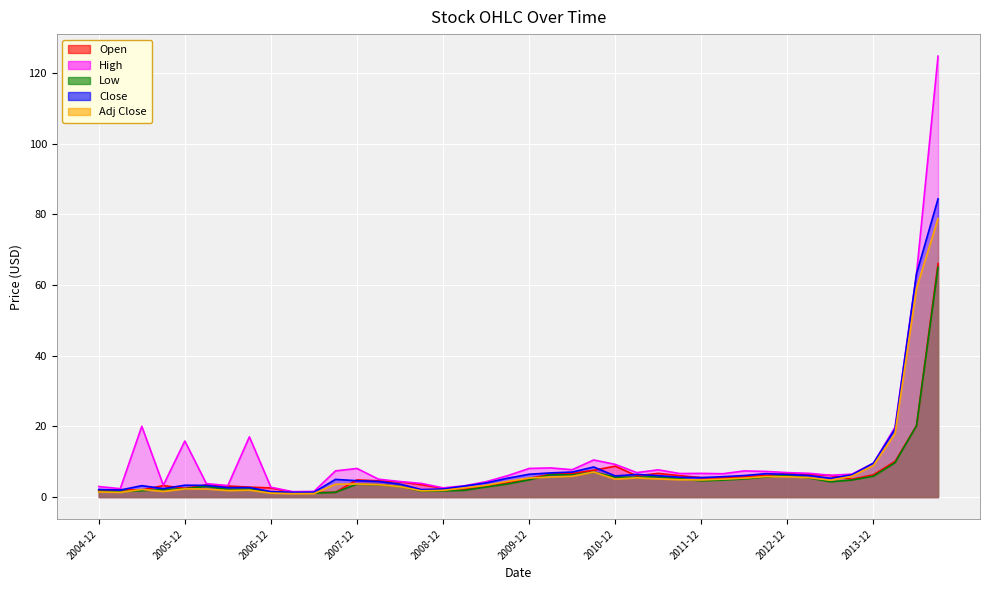

How many categories are shown in the chart?

40